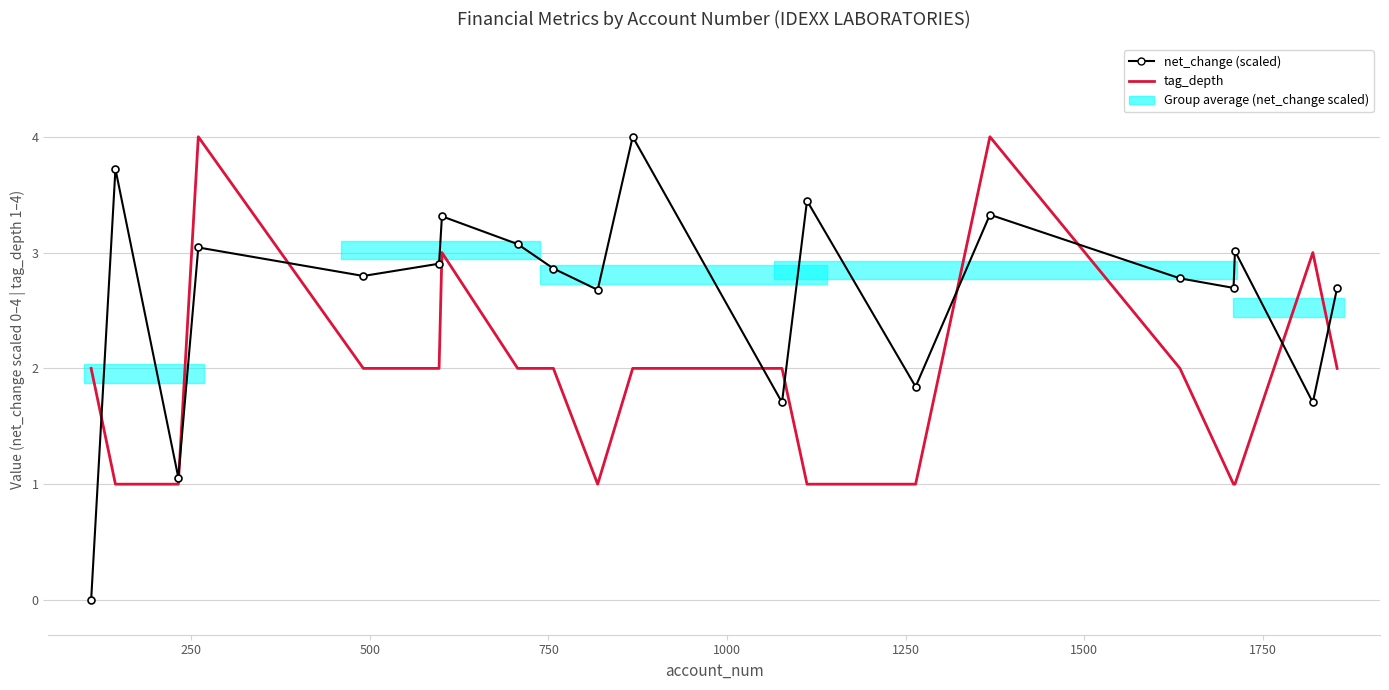

What is the value of the tag_depth point at the 20th from the left?

2.0